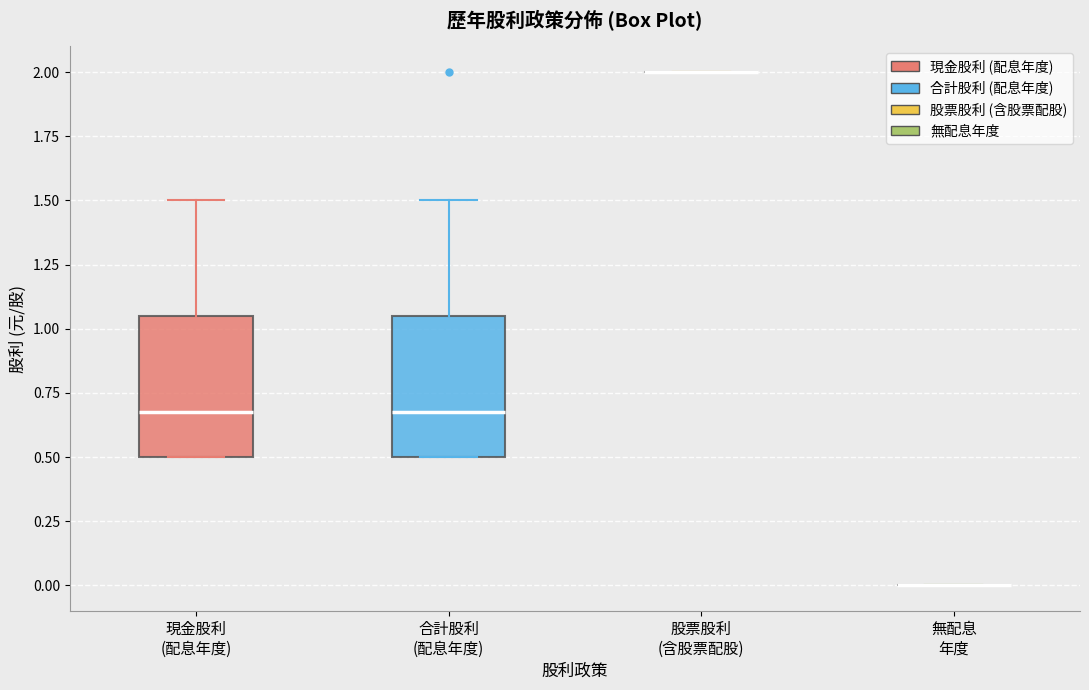

Reading left to right, read every box against the y-axis: the position of its median line, the range the box covers, and the ends of its whiskers. The values are not printed on the chart, so give them approximately, as read against the axis.

現金股利 (配息年度): median 0.70, box 0.50 to 1.05, whiskers 0.50 to 1.50
合計股利 (配息年度): median 0.70, box 0.50 to 1.05, whiskers 0.50 to 1.50
股票股利 (含股票配股): box collapsed to a line at 2.00, whiskers 2.00 to 2.00
無配息 年度: box collapsed to a line at 0.00, whiskers 0.00 to 0.00